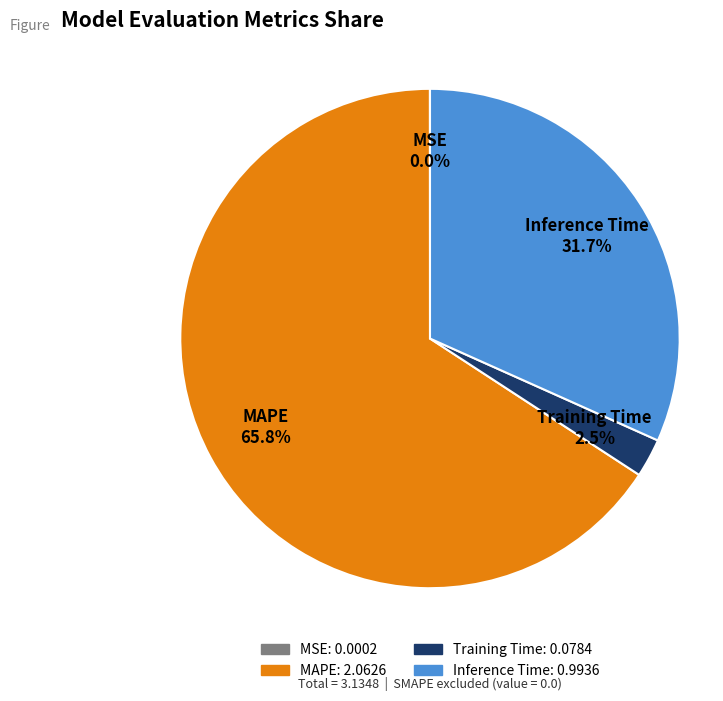

Which slice is the largest?

MAPE